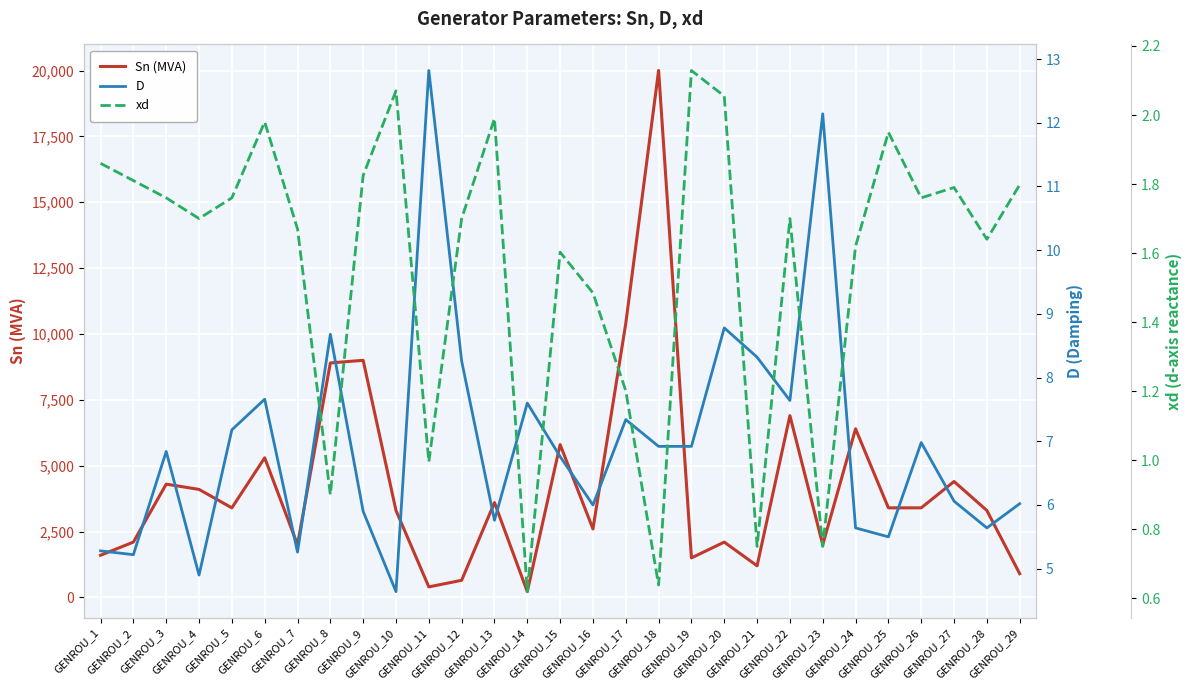

At which category does the chart reach its minimum across all series?

GENROU_14